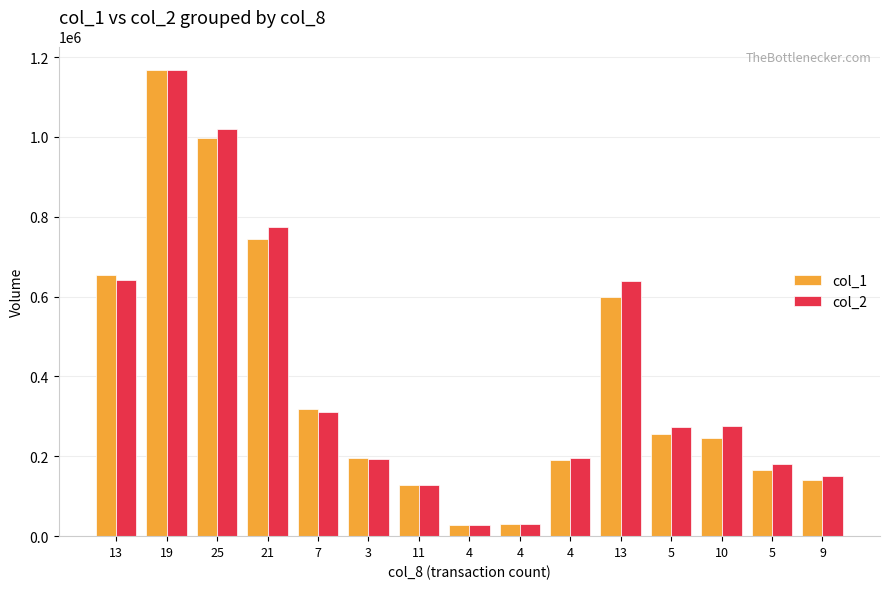

What is the average value of the col_1 series?

390667